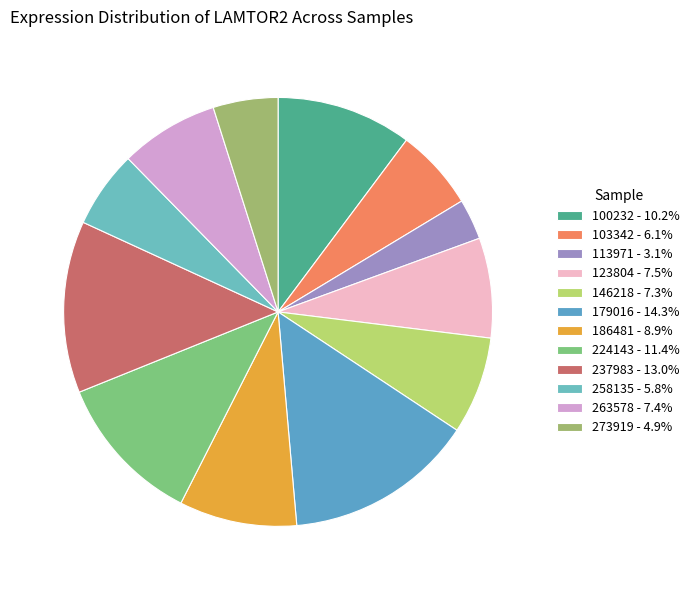

Between 179016 and 258135, which is larger?

179016